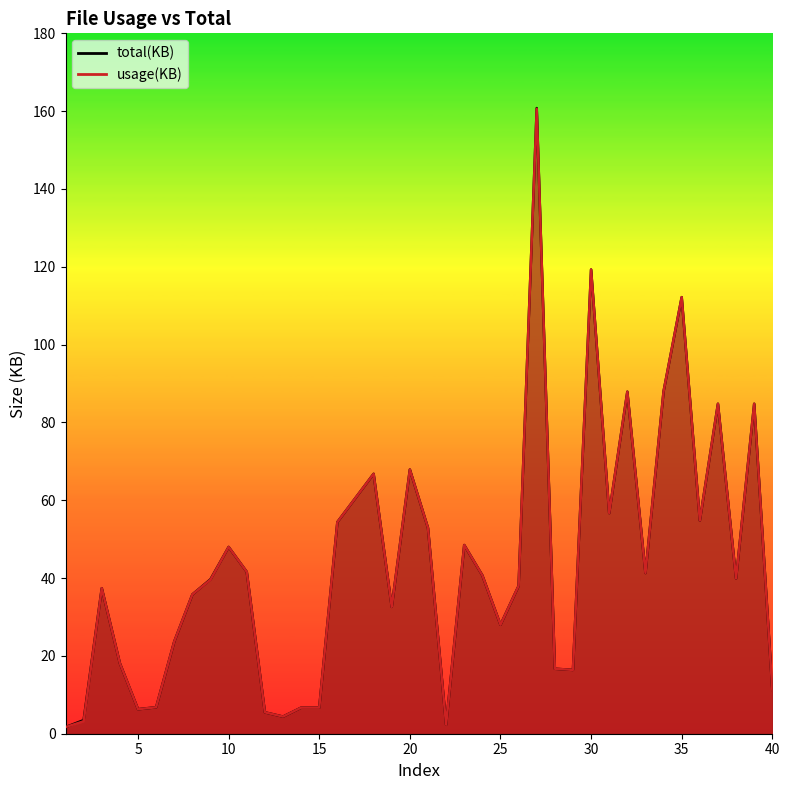

Is the value of usage(KB) at 26 greater than the value of total(KB) at 37?

No